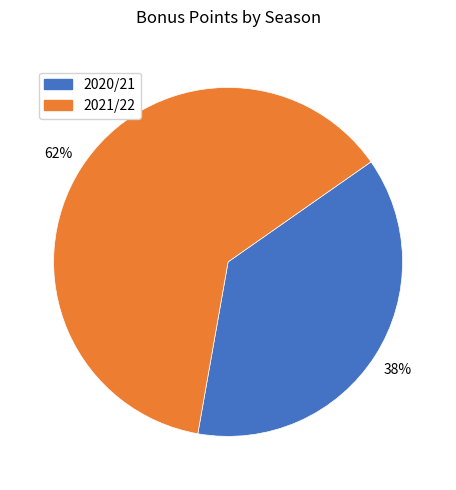

Is there a majority slice in this chart?

Yes